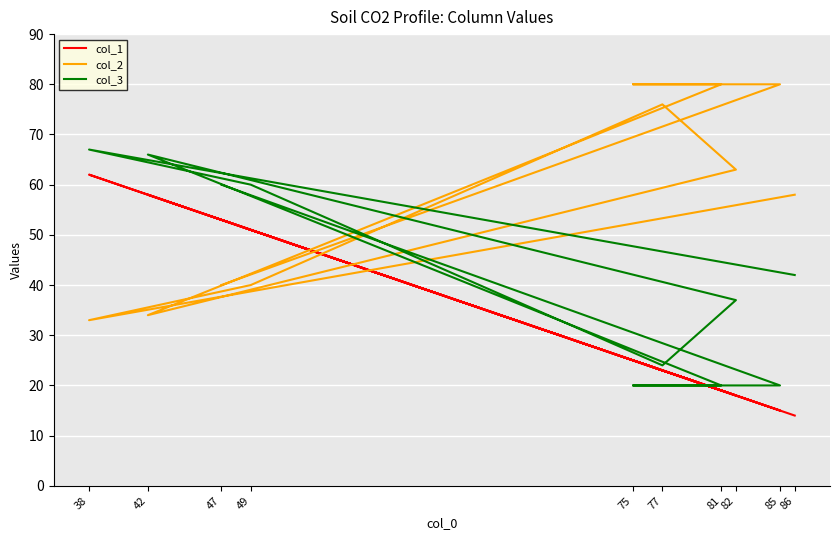

Which series has the largest range (max minus min)?

col_1